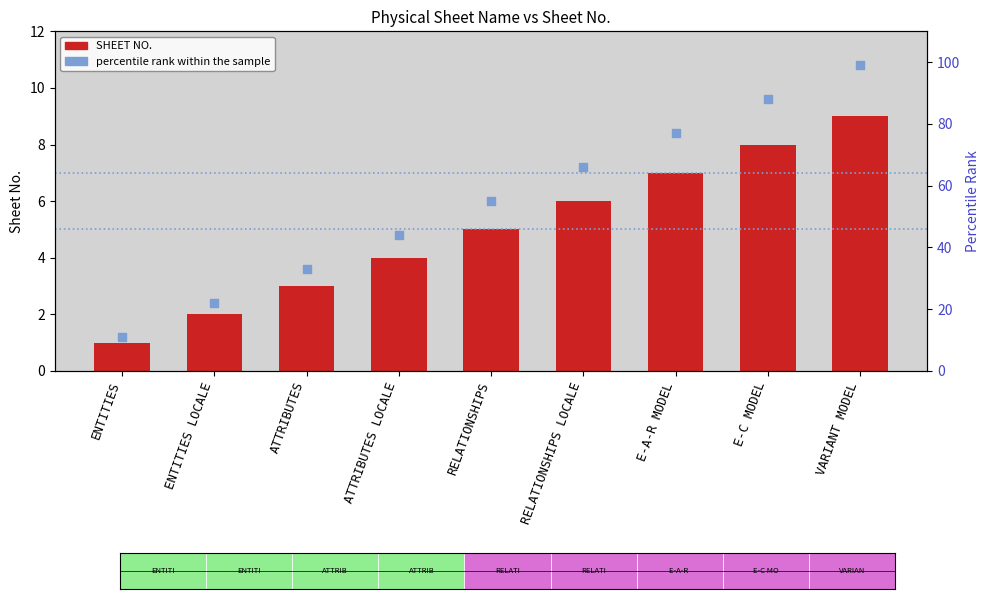

At which category is the sum across all series the highest?

VARIANT MODEL